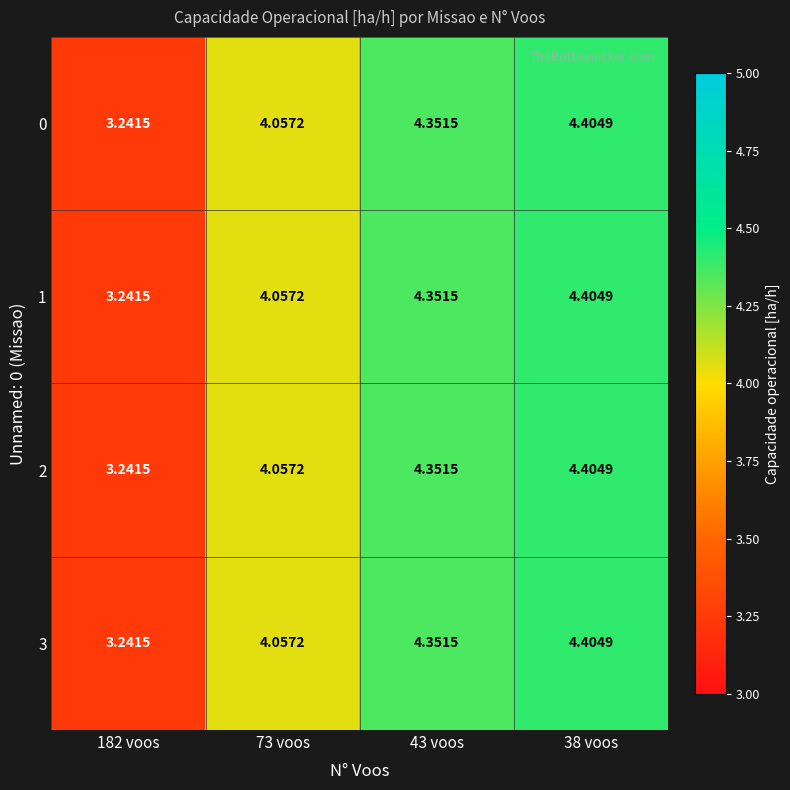

Is the value of 1 at 73 voos greater than the value of 2 at 38 voos?

No